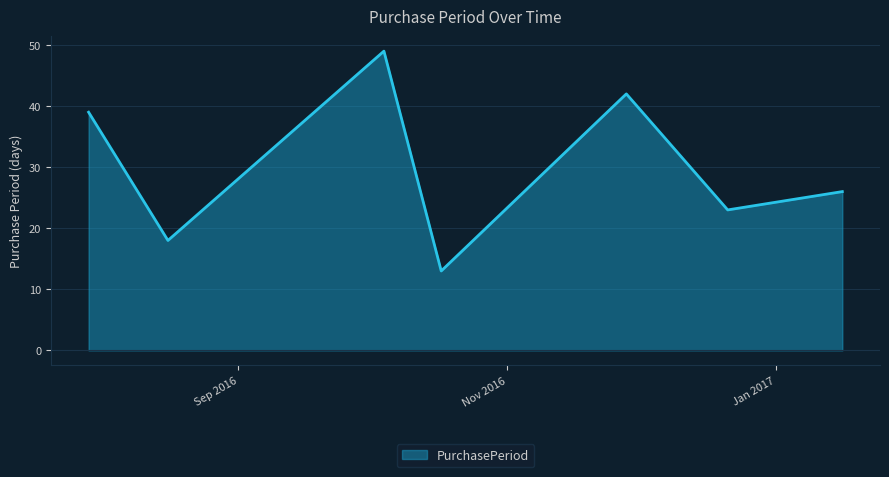

What is the minimum value shown in the chart?

13